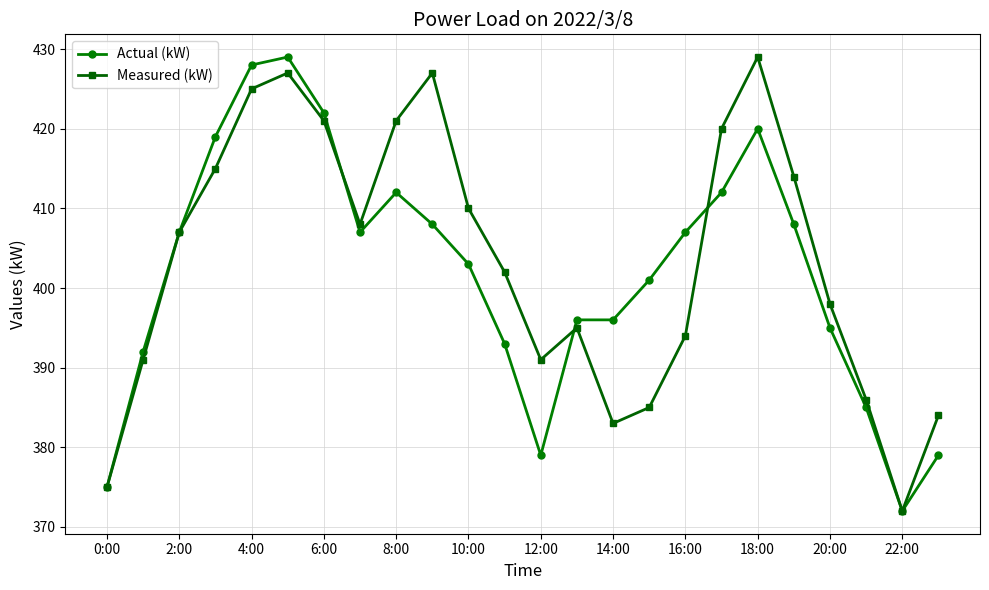

In Measured (kW), how many points are lower than both neighbors (excluding endpoints)?

4